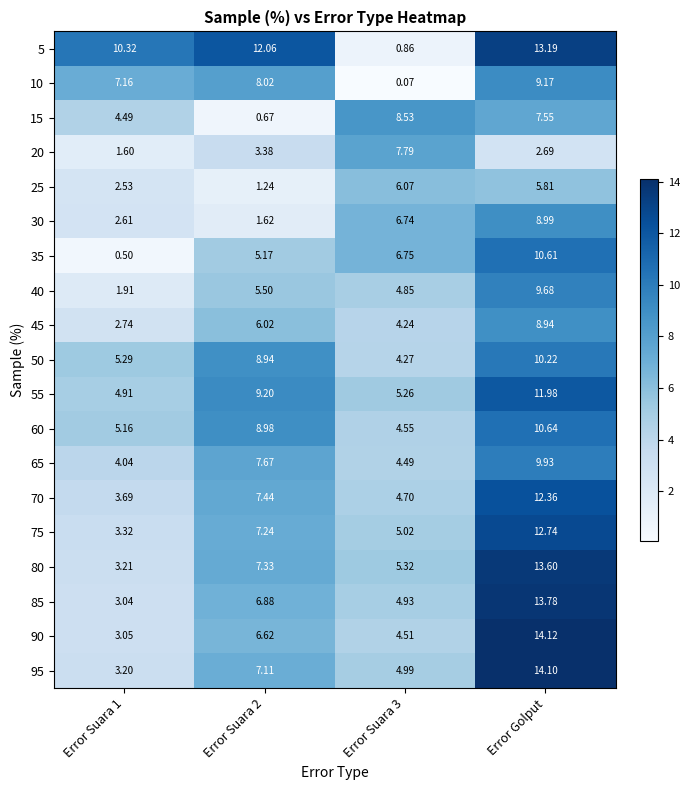

Is the value of 30 at Error Suara 2 greater than the value of 90 at Error Golput?

No